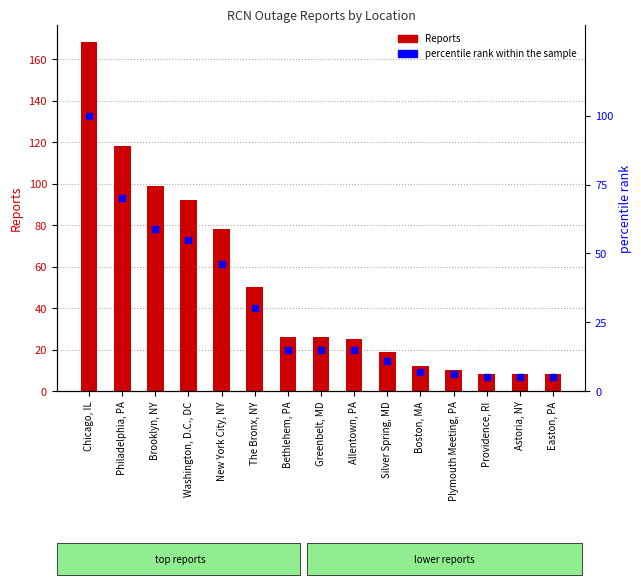

Reading right to left, extract all data points from this chart.

Reports: 8	8	8	10	12	19	25	26	26	50	78	92	99	118	168
percentile rank within the sample: 5	5	5	6	7	11	15	15	15	30	46	55	59	70	100